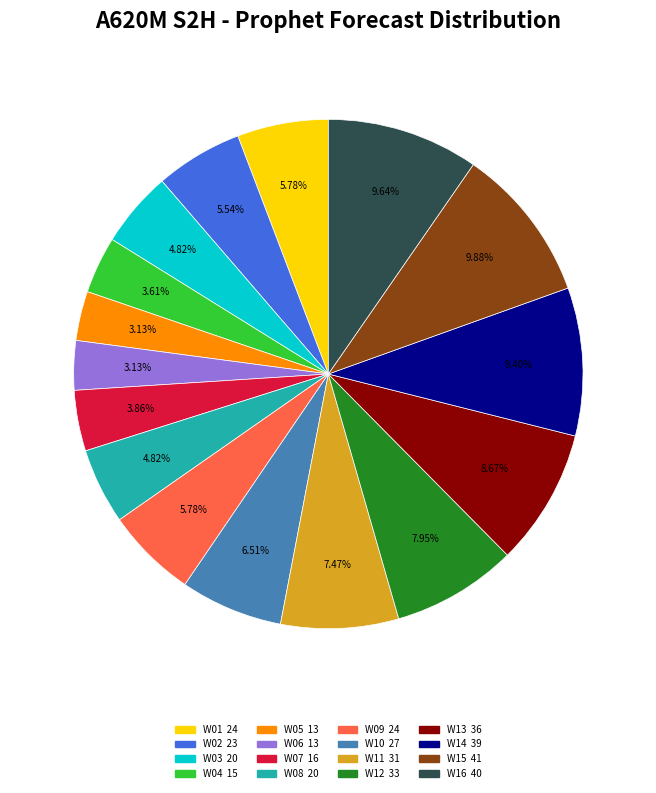

The W02 slice represents 6% of the pie. True or false?

True